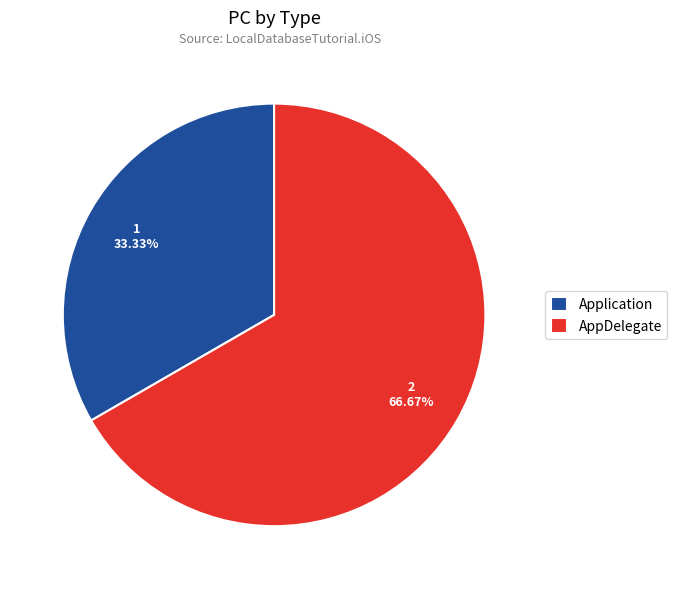

What percentage is the AppDelegate slice, to the nearest percent?

67%